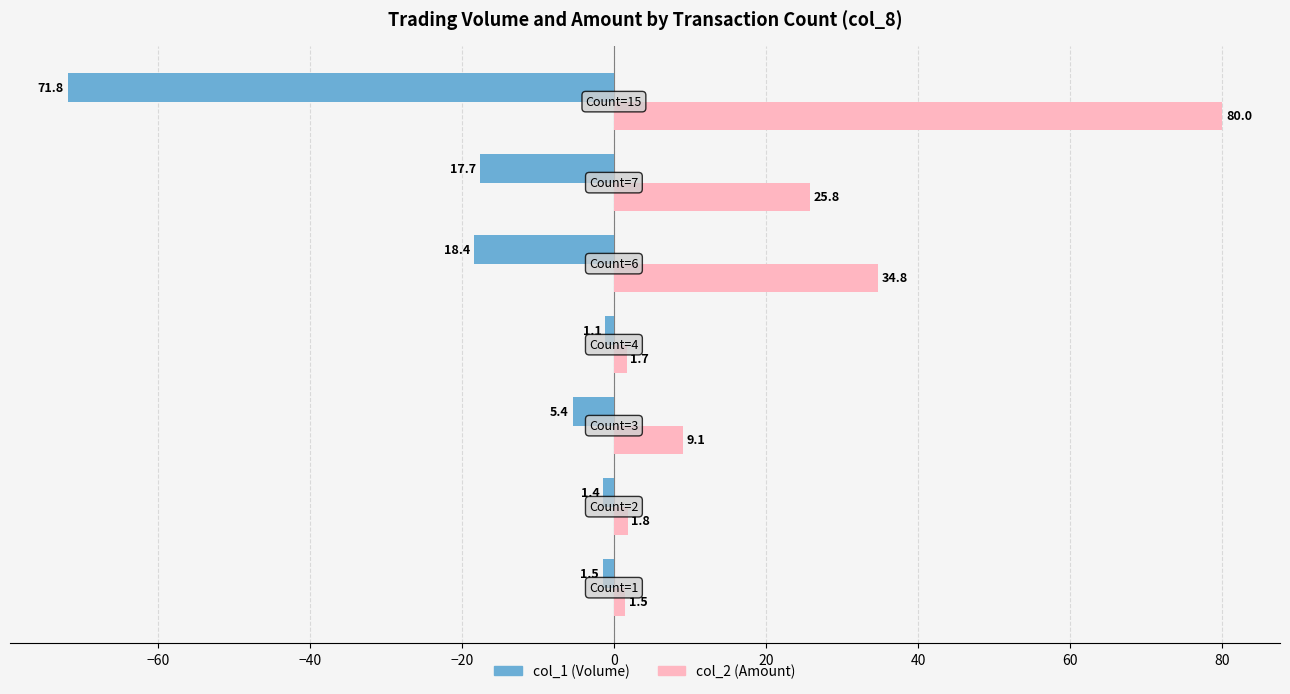

What is the maximum value for col_2 (Amount)?

80.0